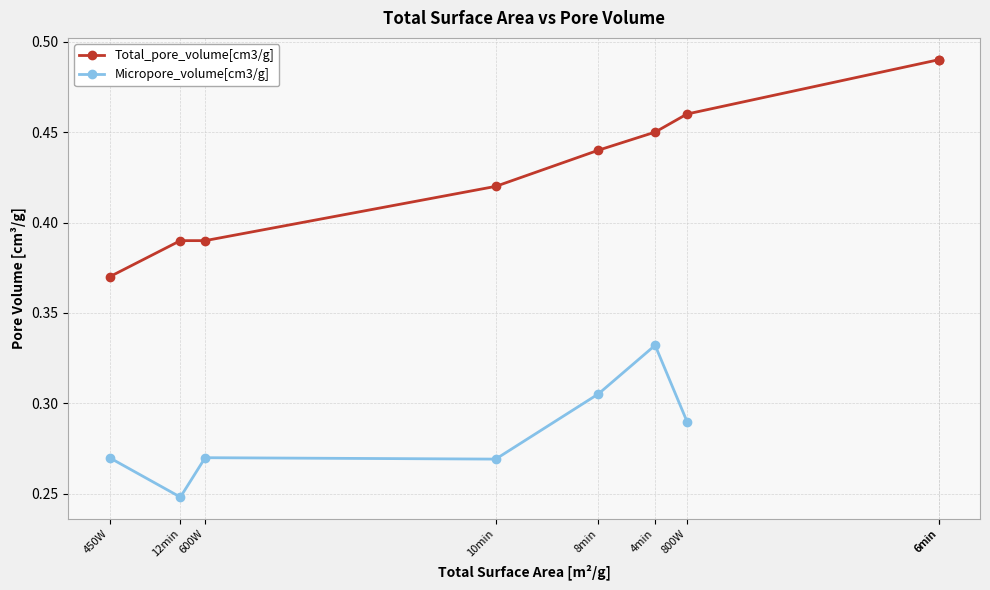

What is the spread (max minus min) of values at 10min?

0.2